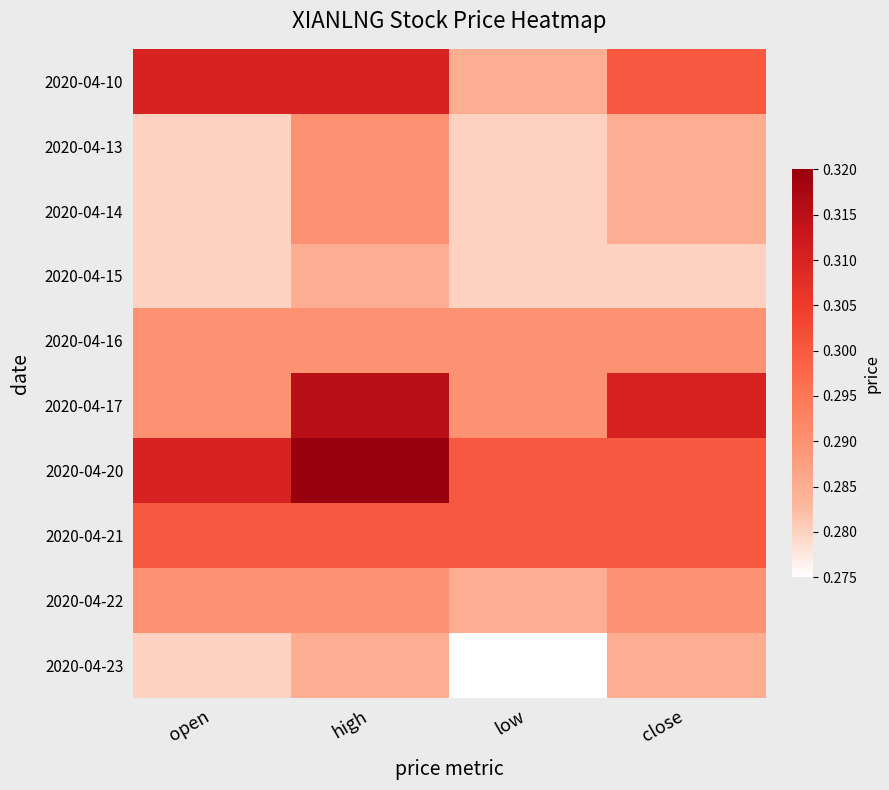

Rank the series by their maximum value, from highest to lowest.

2020-04-20, 2020-04-17, 2020-04-10, 2020-04-21, 2020-04-13, 2020-04-14, 2020-04-16, 2020-04-22, 2020-04-15, 2020-04-23